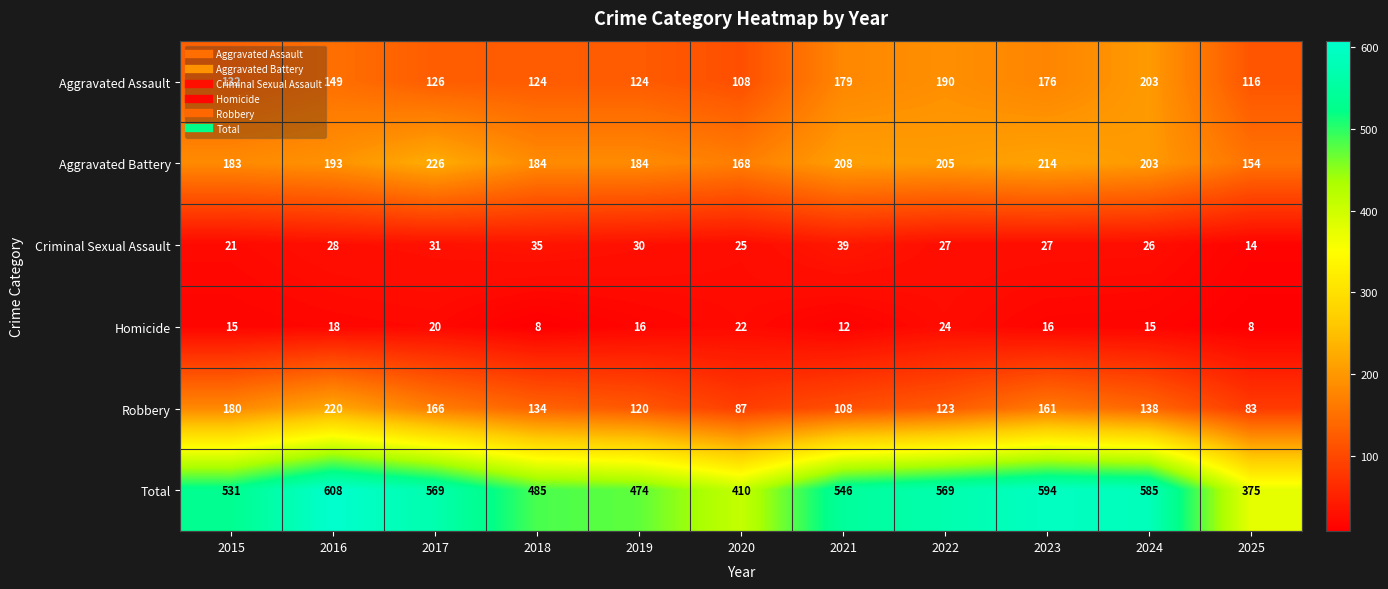

Count the number of categories in the chart.

11